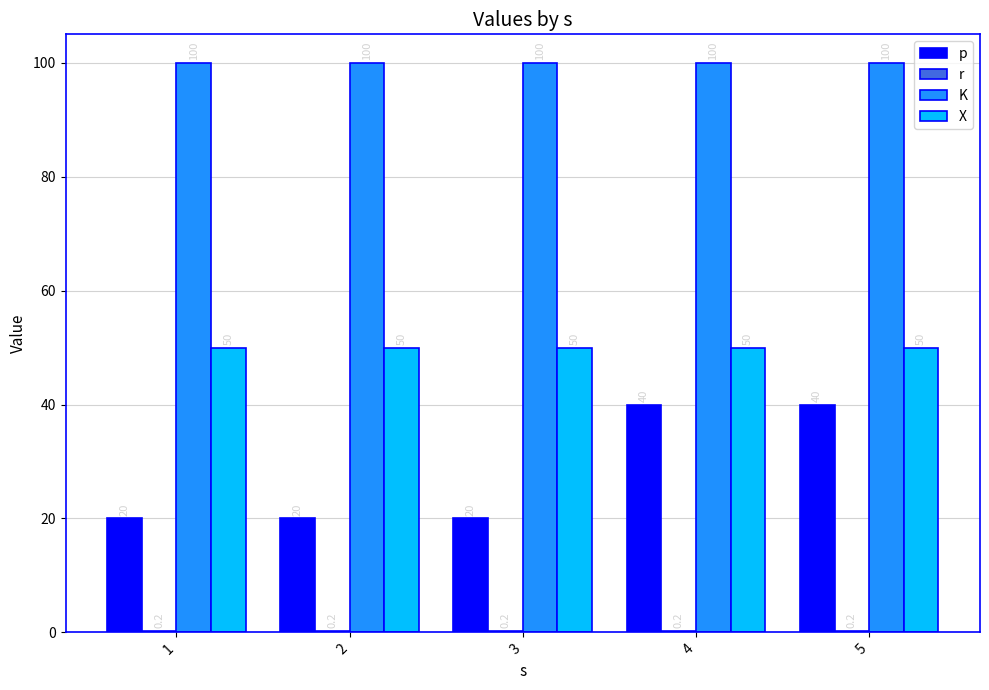

What is the sum of all p values?

140.0